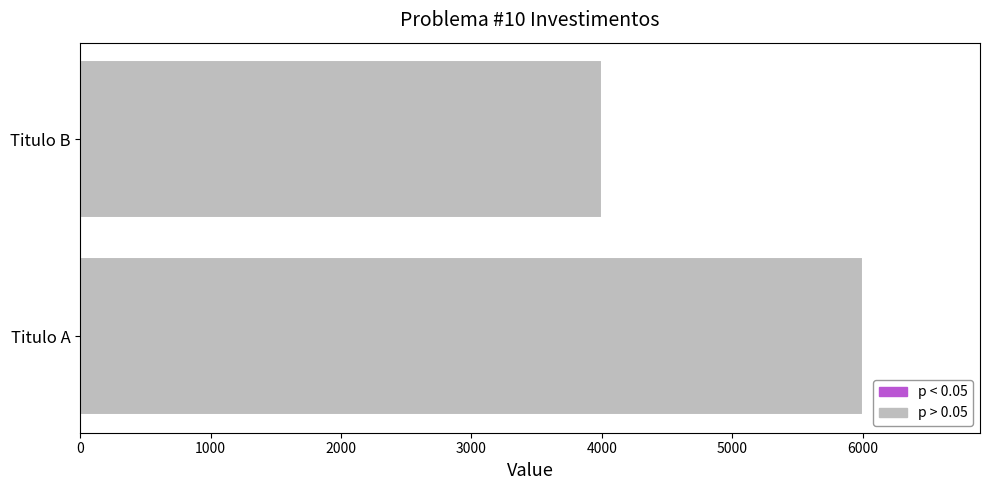

Reading top to bottom, extract all data points from this chart.

4000	6000